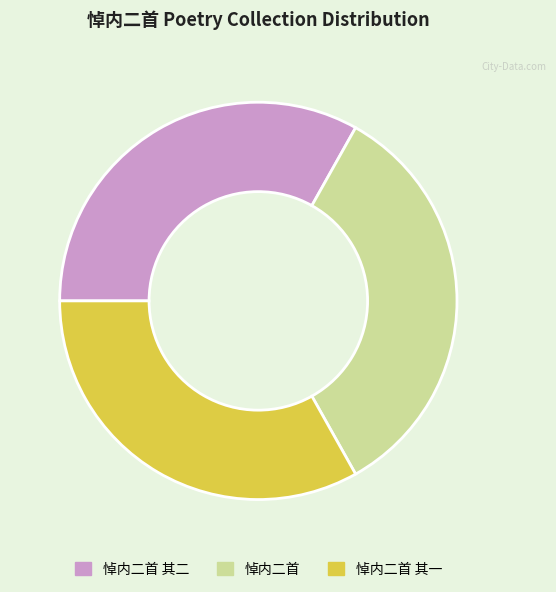

Which has a higher value, 悼内二首 or 悼内二首 其一?

悼内二首